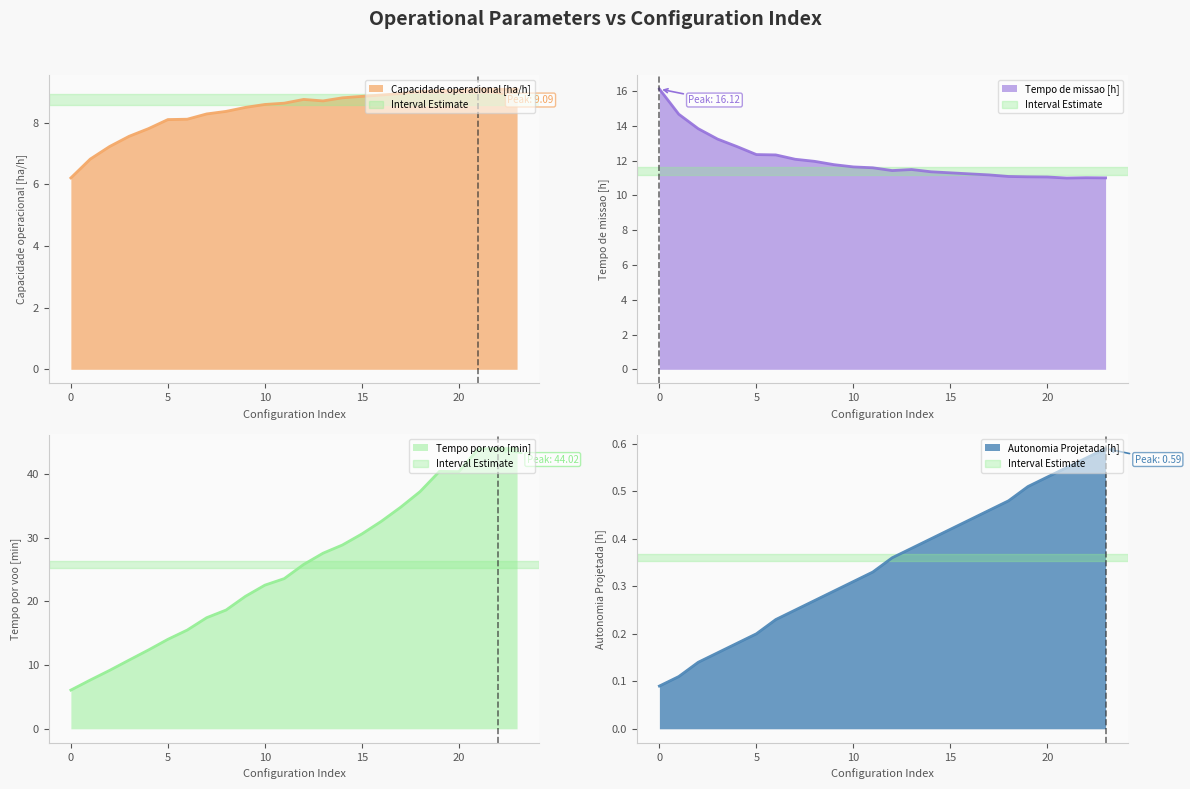

What is the spread (max minus min) of values at 13?

27.2